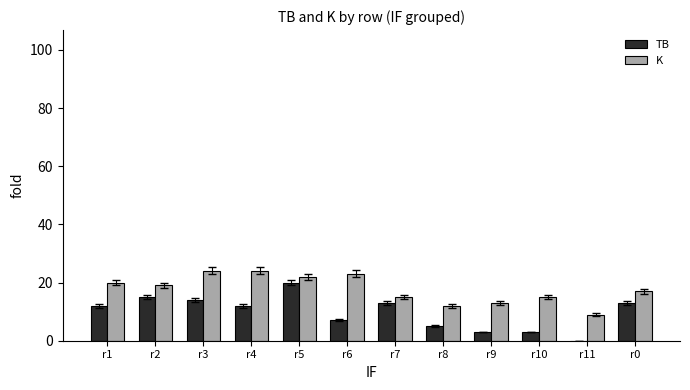

Does the chart contain stacked bars?

No